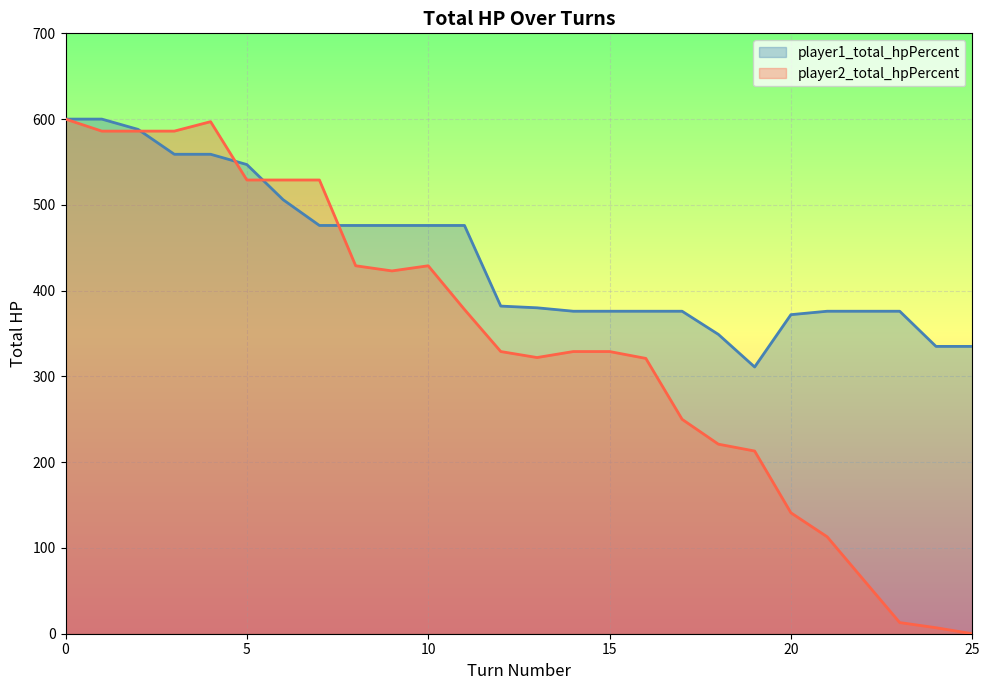

At 18, list the series in order from smallest to largest.

player2_total_hpPercent, player1_total_hpPercent